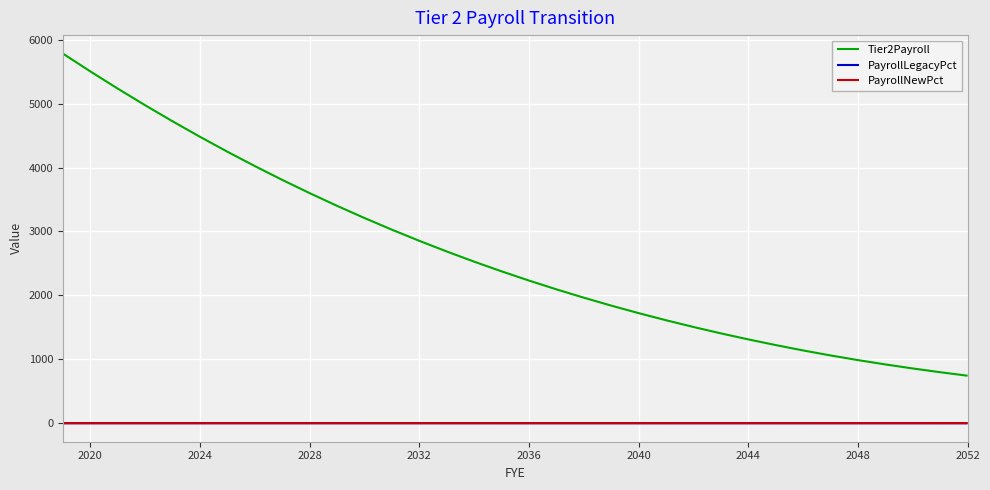

At how many categories does at least one series exceed 2440?

16